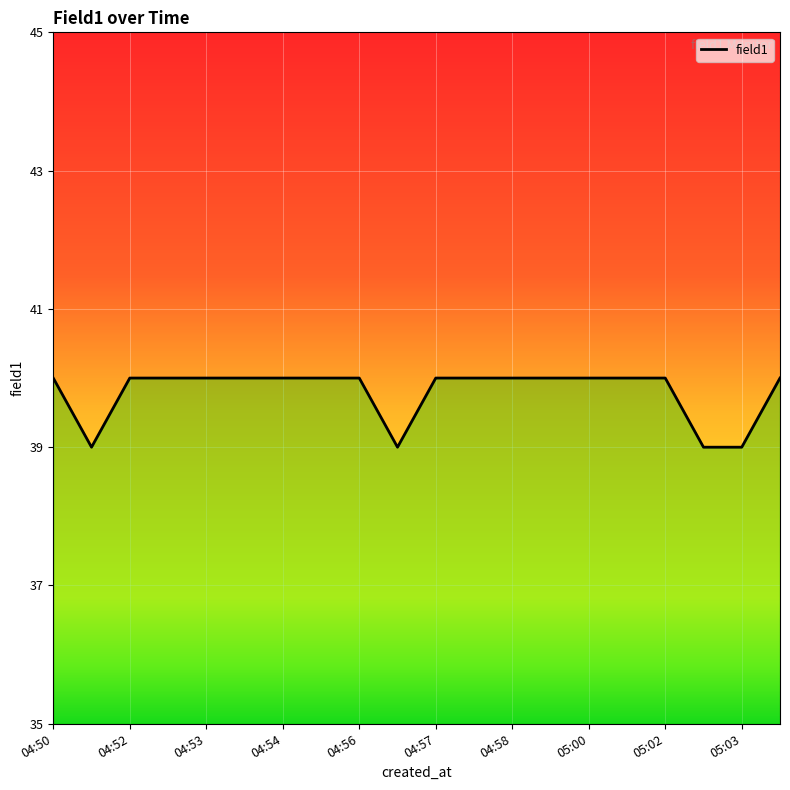

What is the maximum value shown in the chart?

40